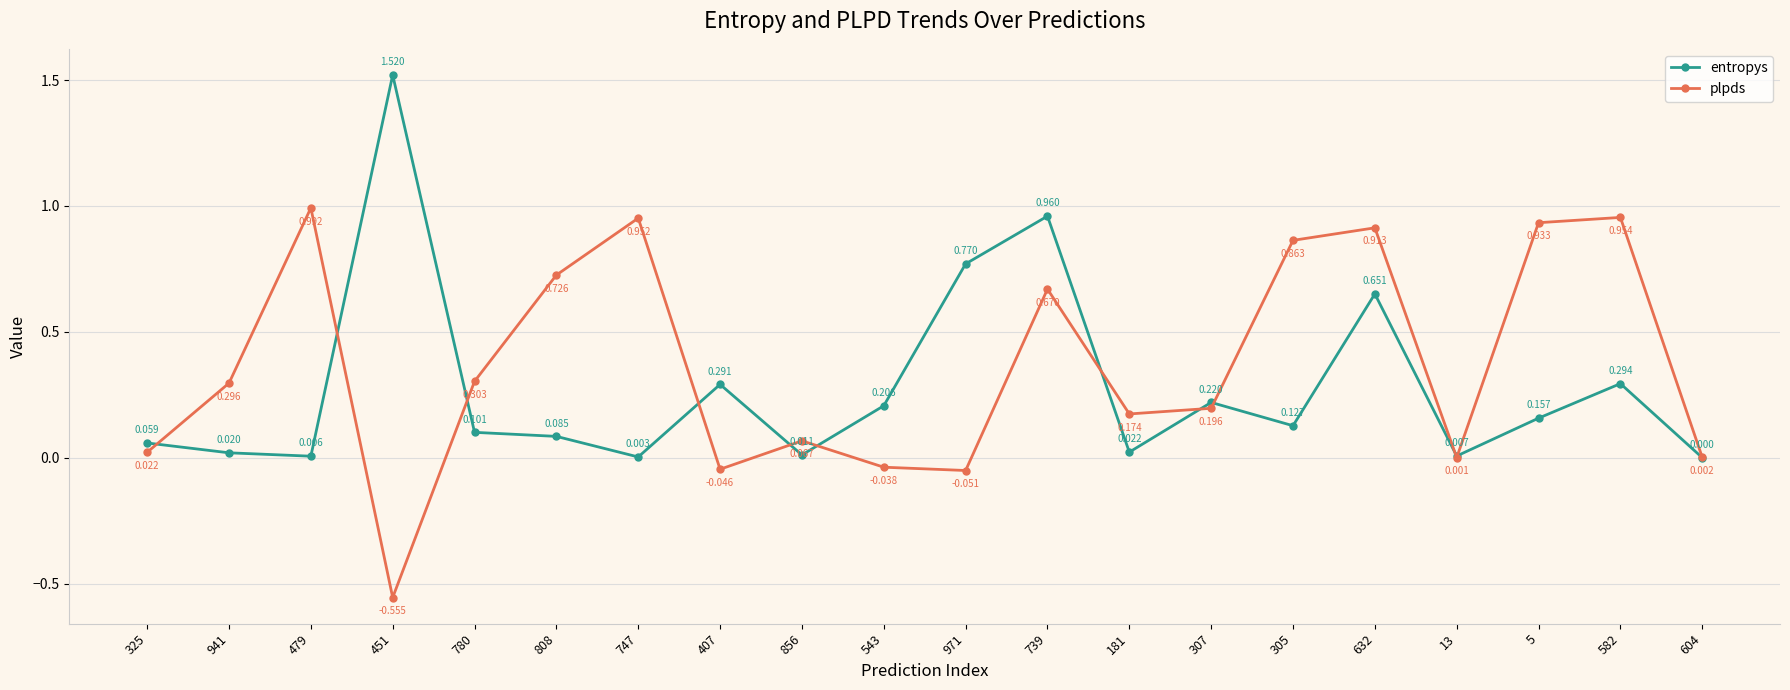

How many values in the plpds series exceed 0?

16